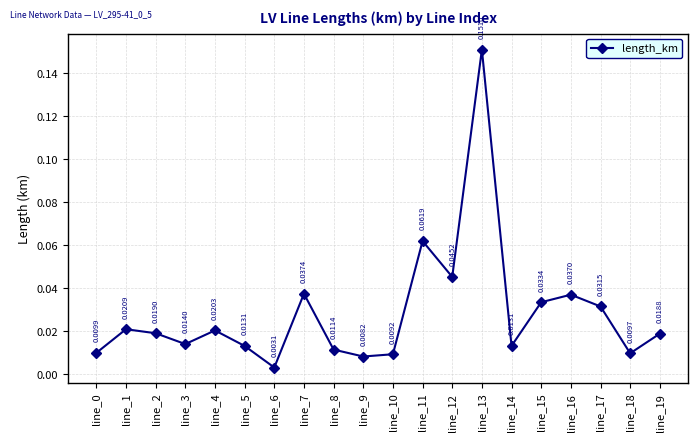

How many interior local valleys (lower than both neighbors) does the data have?

6